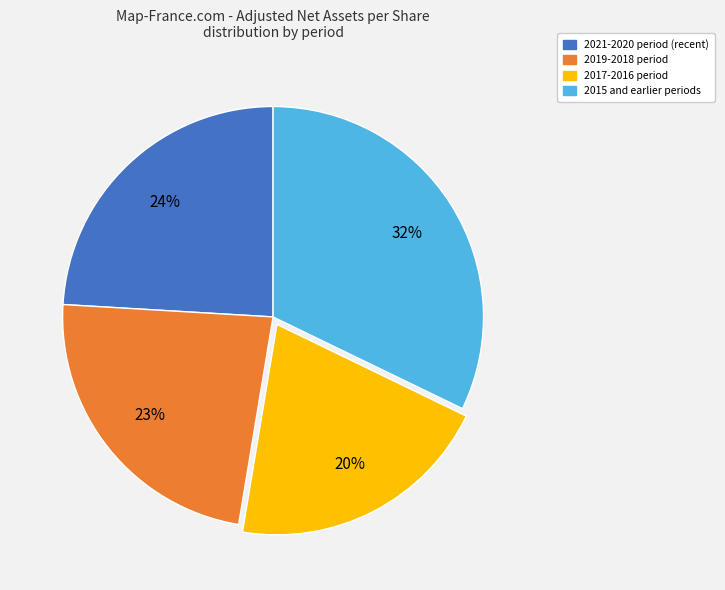

Does any single category account for the majority?

No